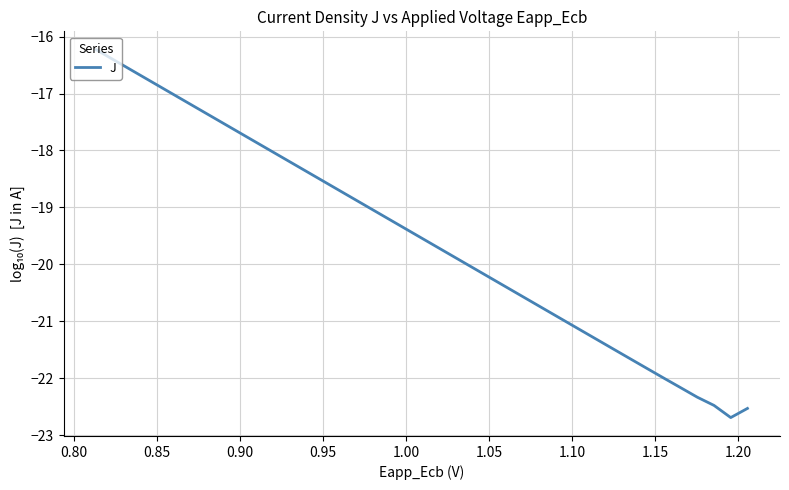

Does the chart have visible grid lines?

Yes